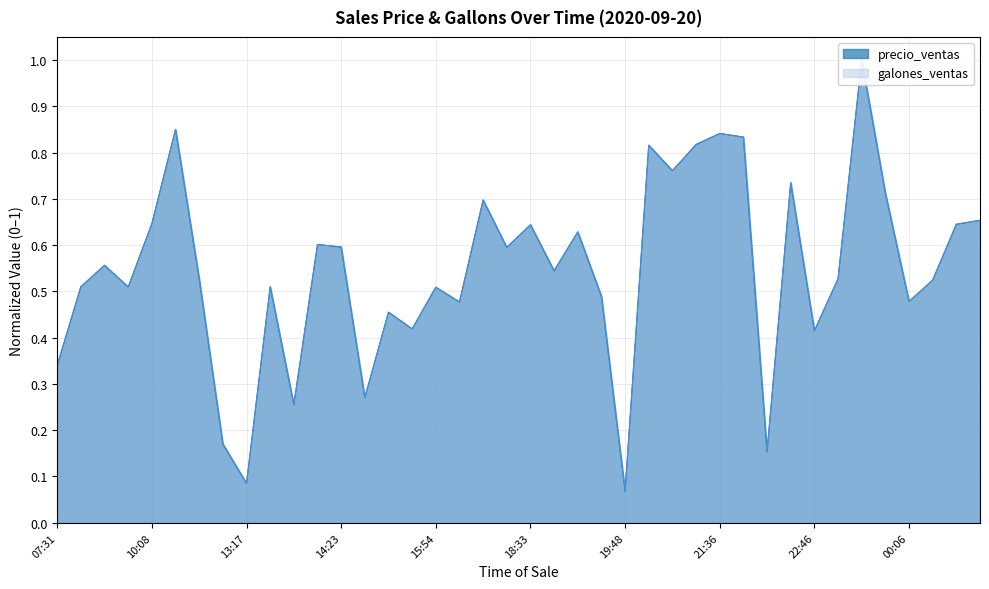

What is the average value?

0.5